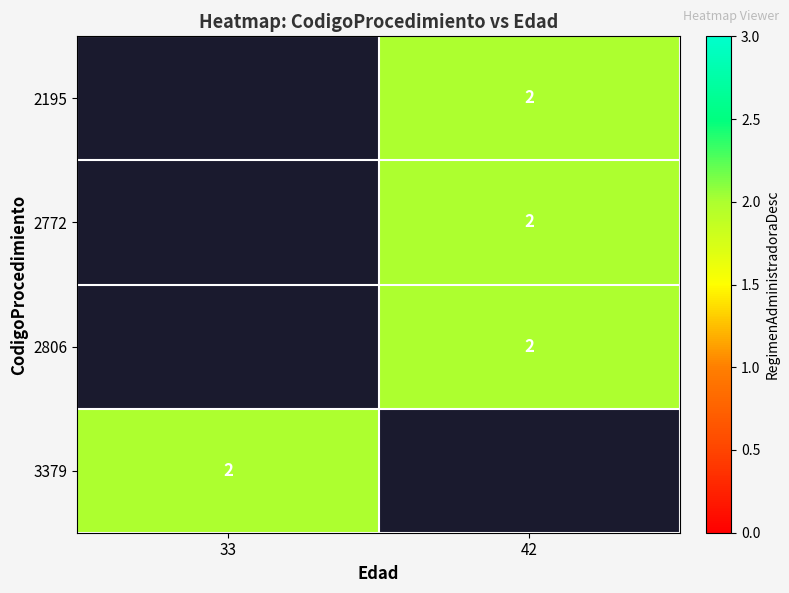

At which category does the chart reach its peak across all series?

42